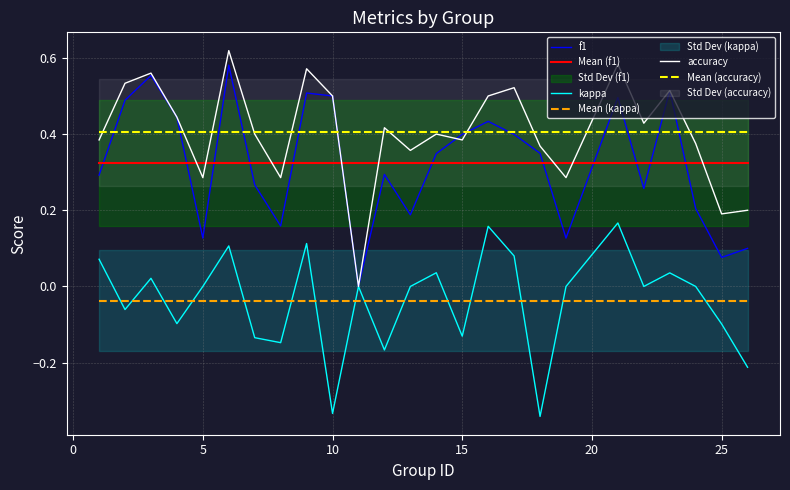

The value of Mean (kappa) at 15 is -0.1. True or false?

False